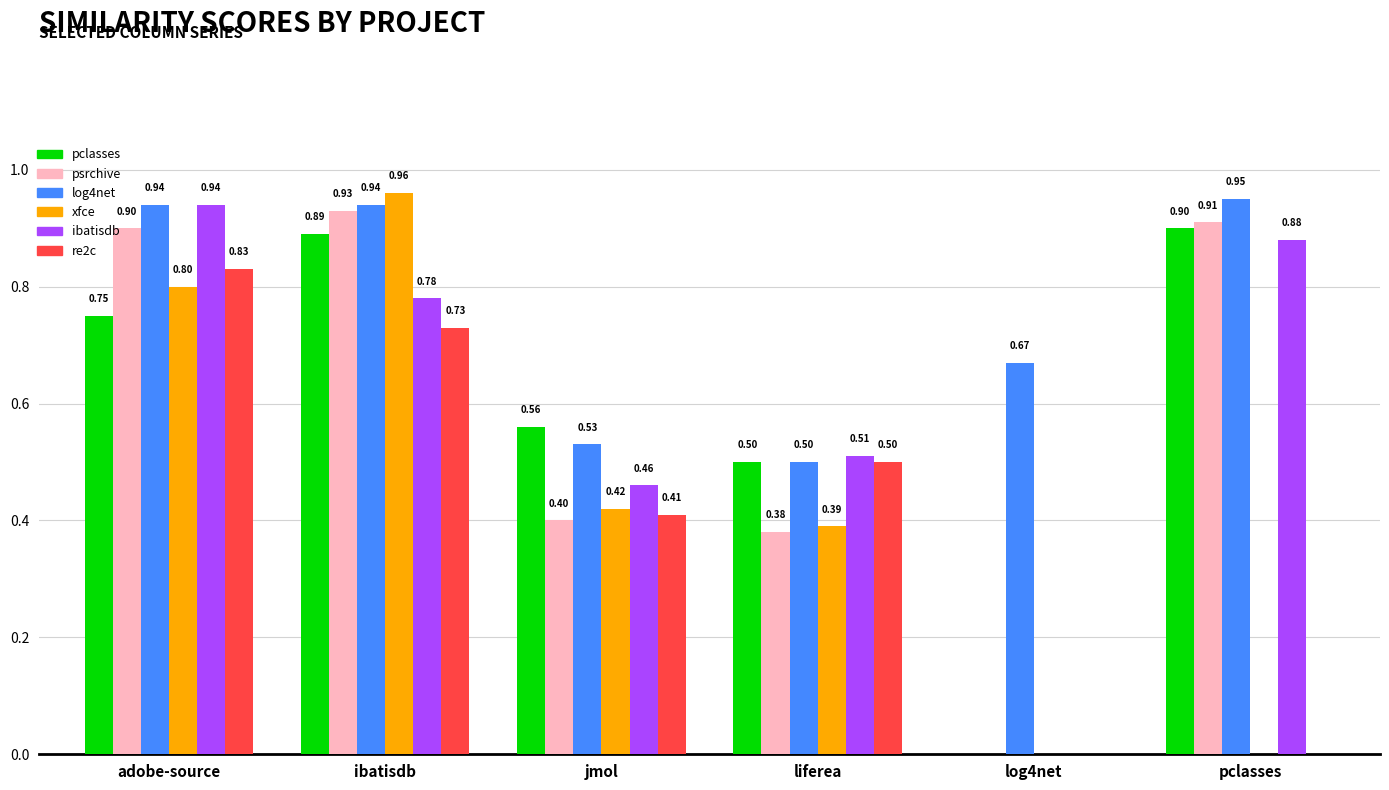

What is the total value across all series at pclasses?

3.6